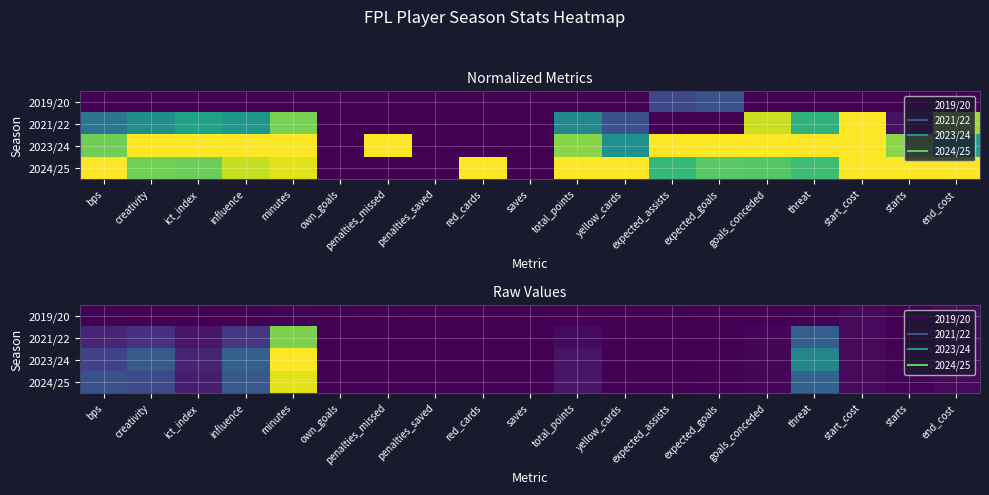

What is the difference between the maximum and minimum values in the 2021/22 series?

1634.0